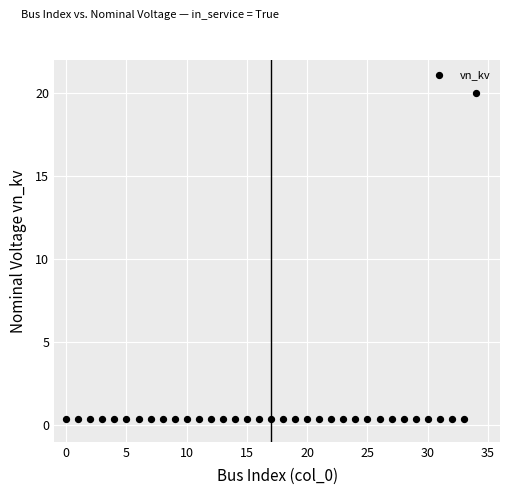

What is the range of Y values (max minus min)?

19.6